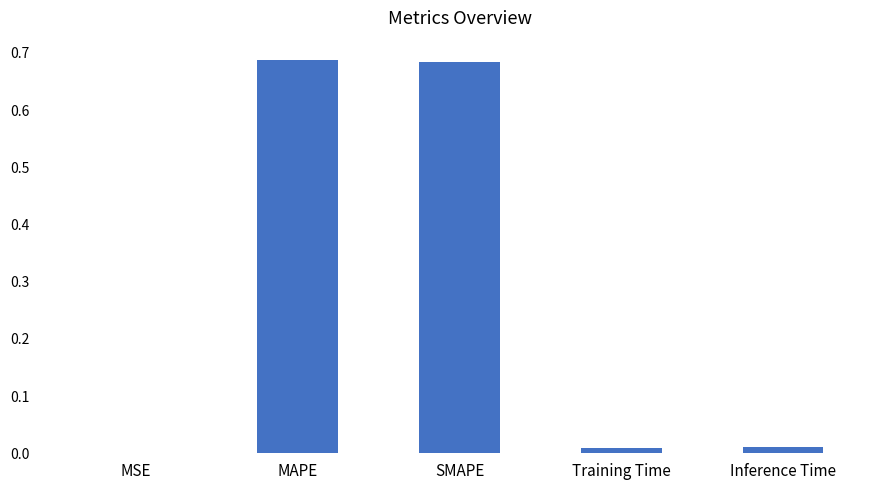

What is the sum of all values?

1.4